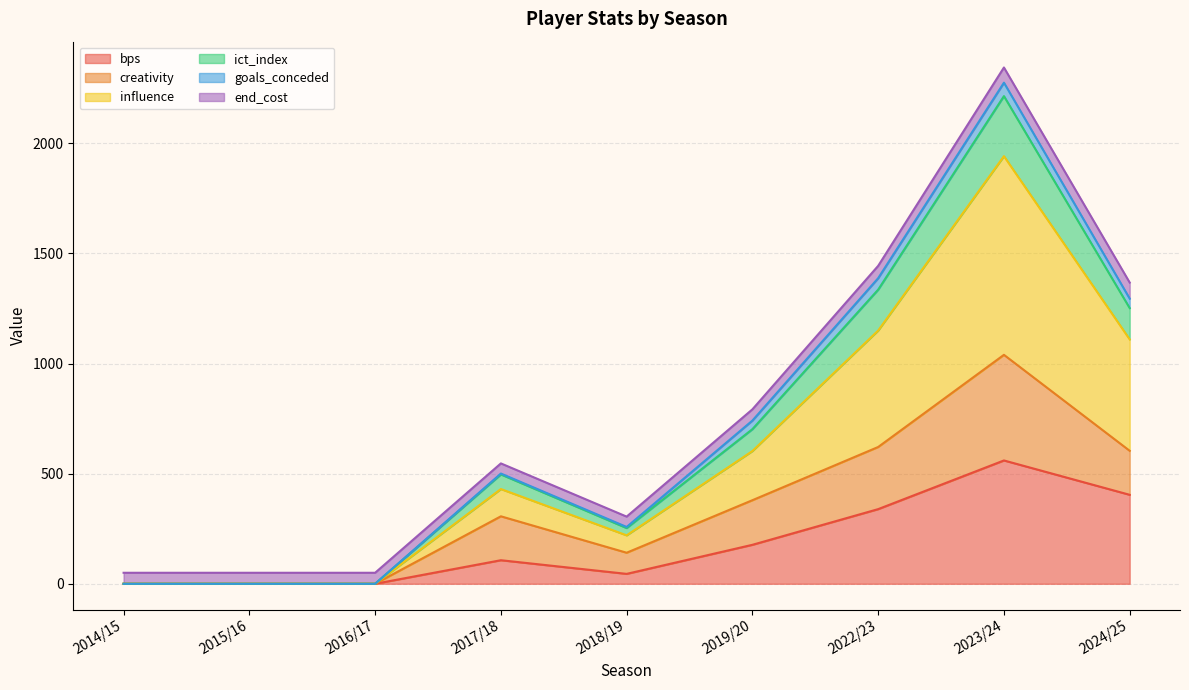

Rank the categories by ict_index value from lowest to highest.

2014/15, 2015/16, 2016/17, 2018/19, 2017/18, 2019/20, 2024/25, 2022/23, 2023/24